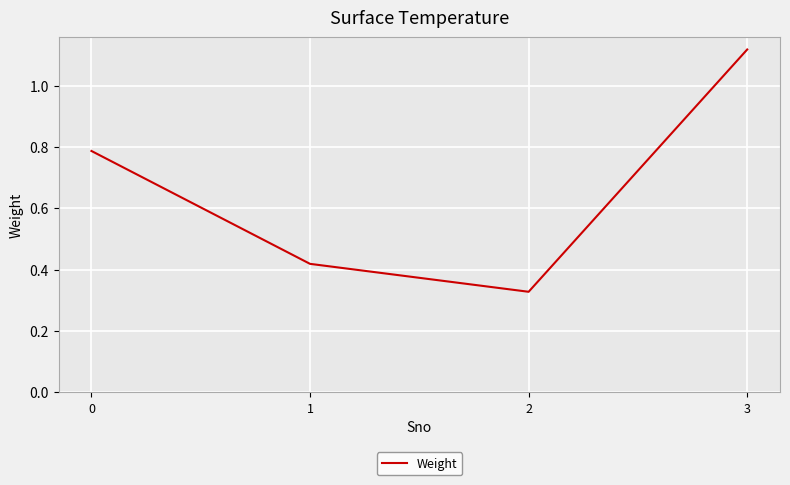

How many lines are shown in the chart?

1